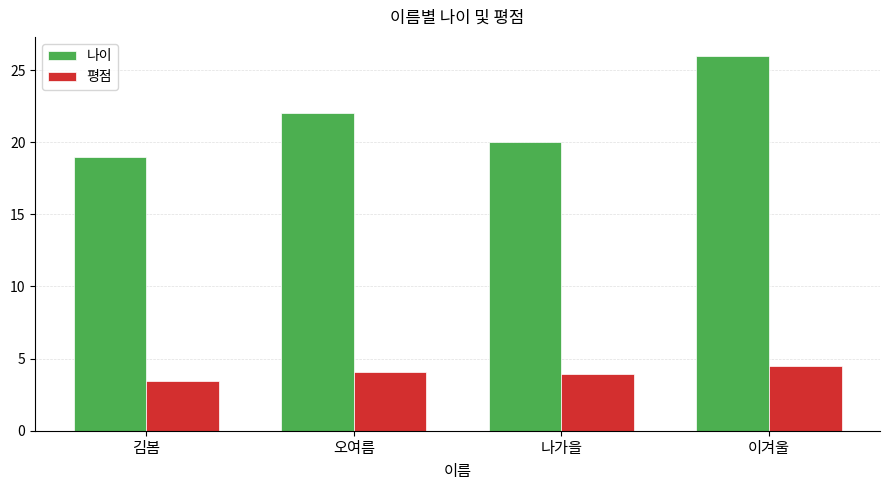

Rank the series by their average value, from lowest to highest.

평점, 나이